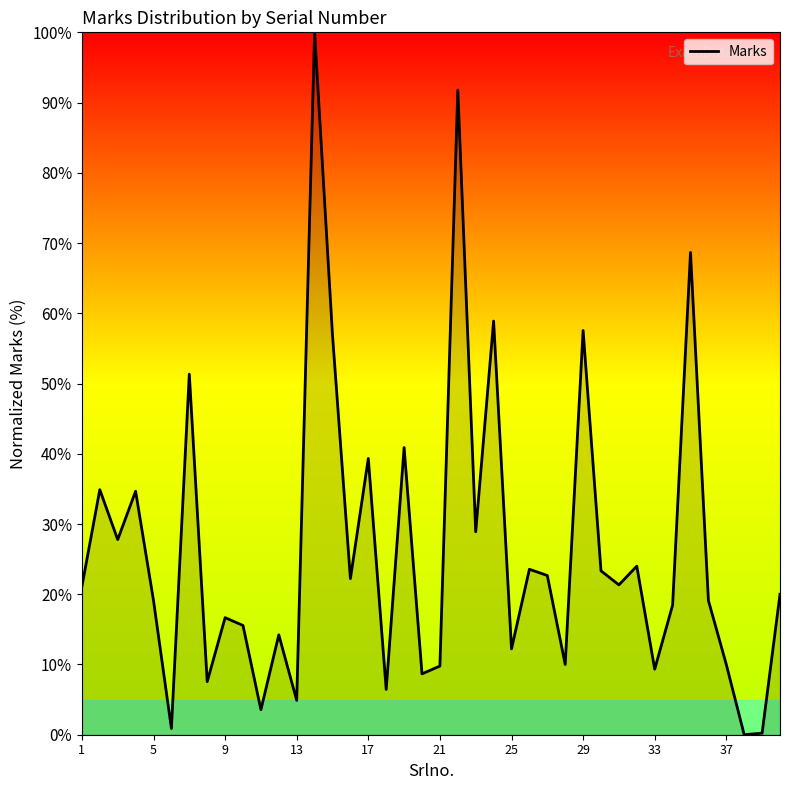

What is the maximum value shown in the chart?

100.0